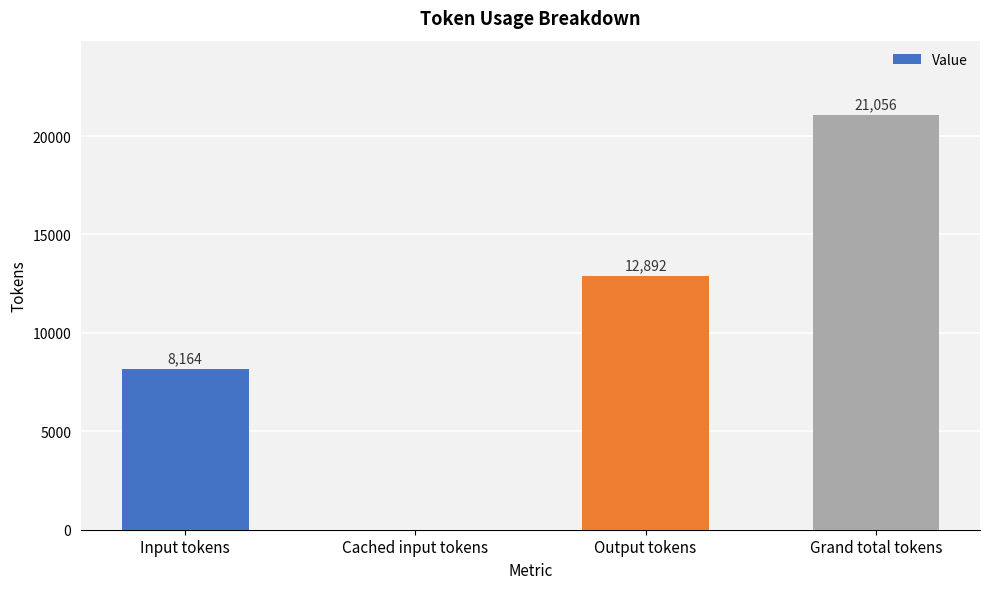

Count the values in the range 8164 to 21056.

3